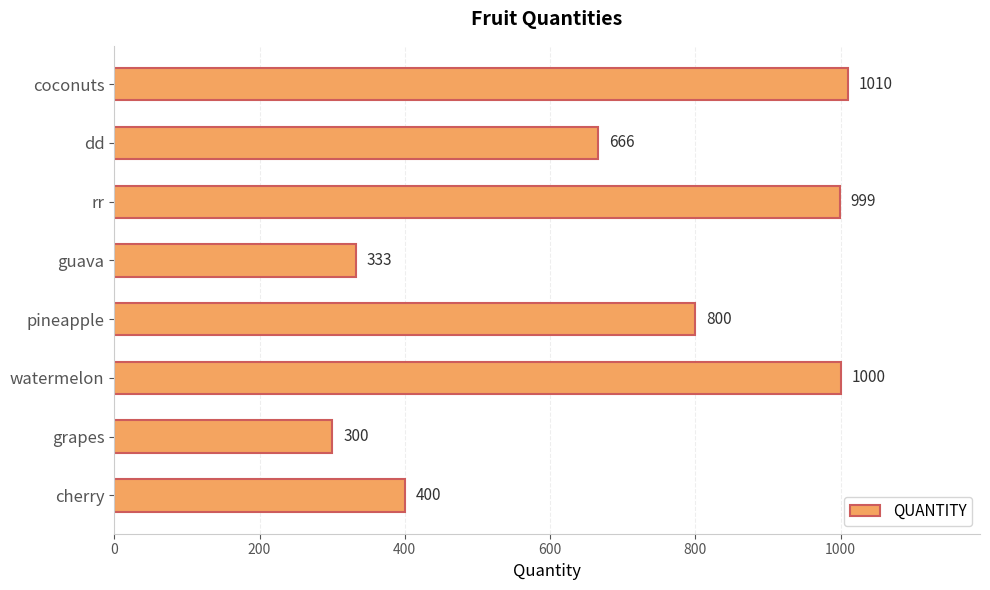

What is the difference between the maximum and minimum values?

710